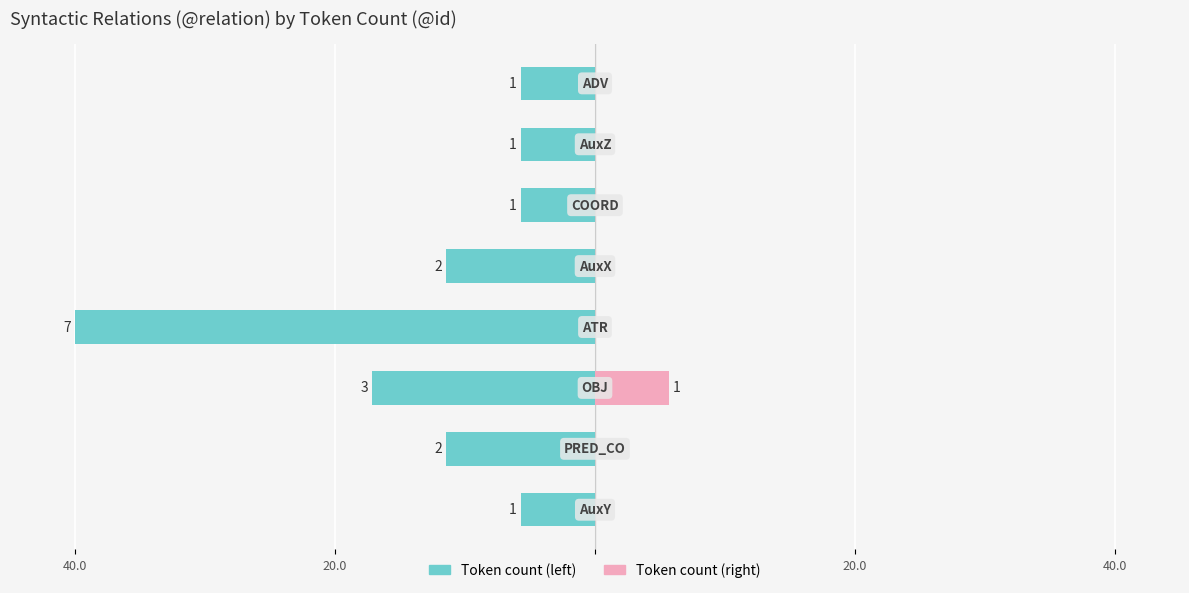

What is the highest value of the Token count (right) series?

5.7